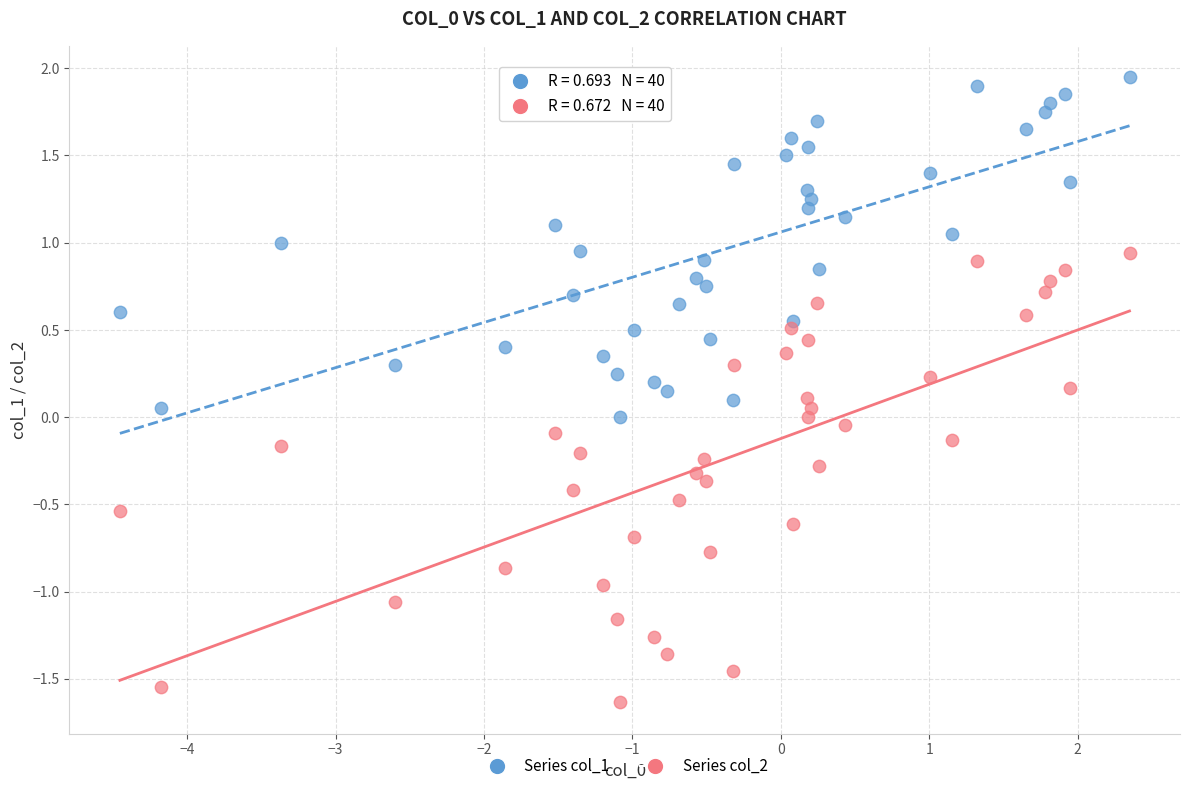

What are all the series names shown in the legend?

Series col_1, Series col_2